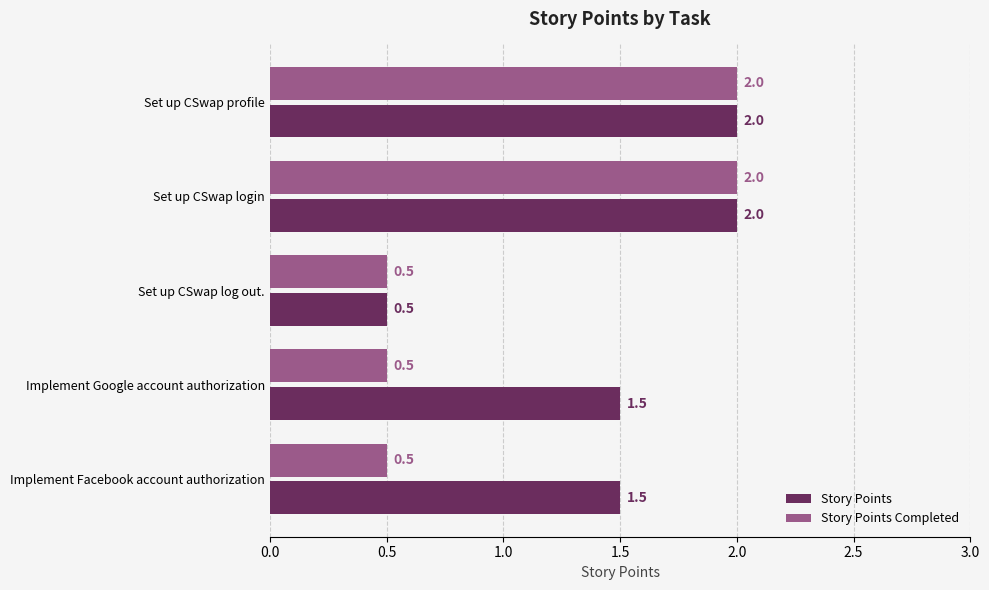

List the series in order of their overall mean, lowest first.

Story Points Completed, Story Points